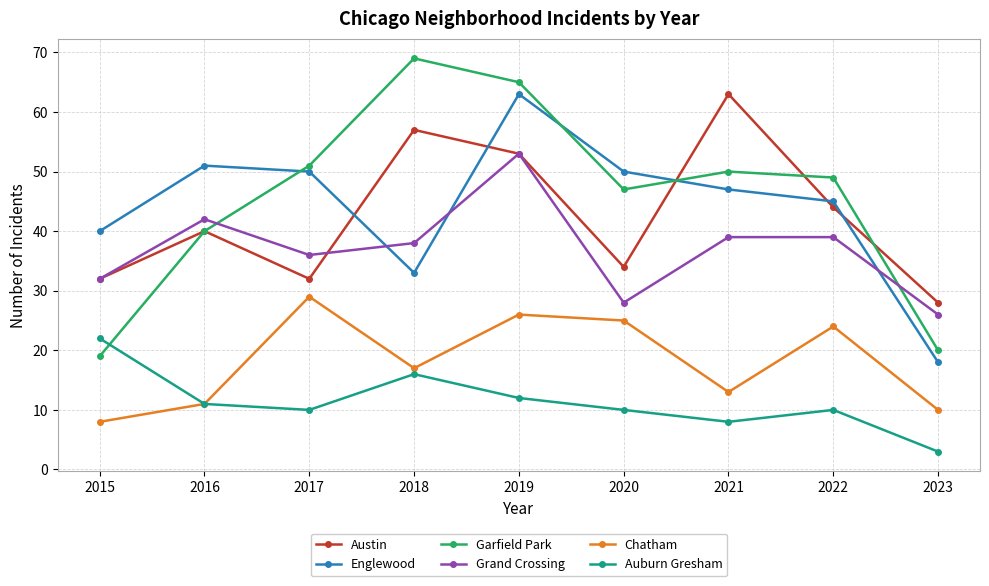

True or false: Grand Crossing and Chatham cross at least once.

False